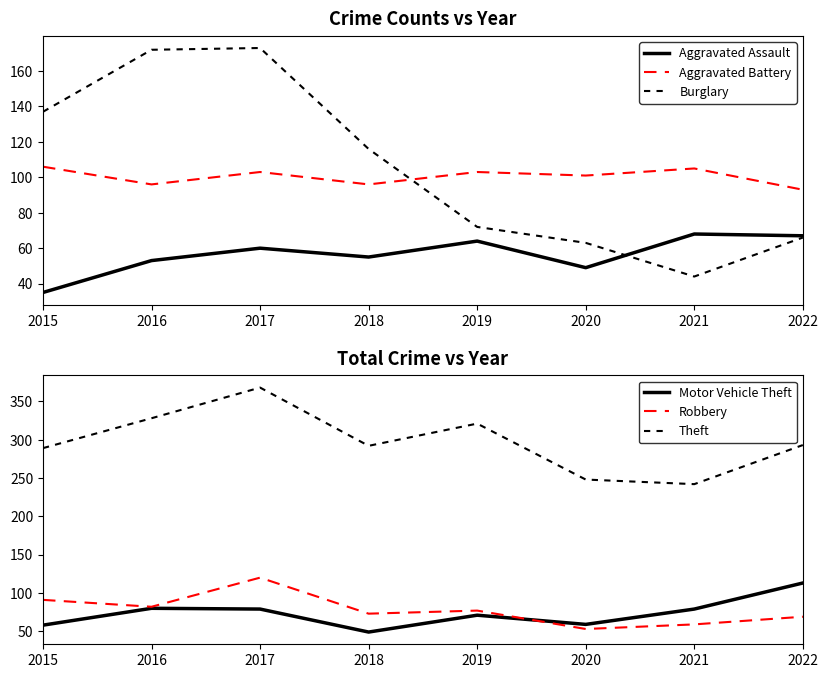

Is this an area chart (filled region under the line)?

No